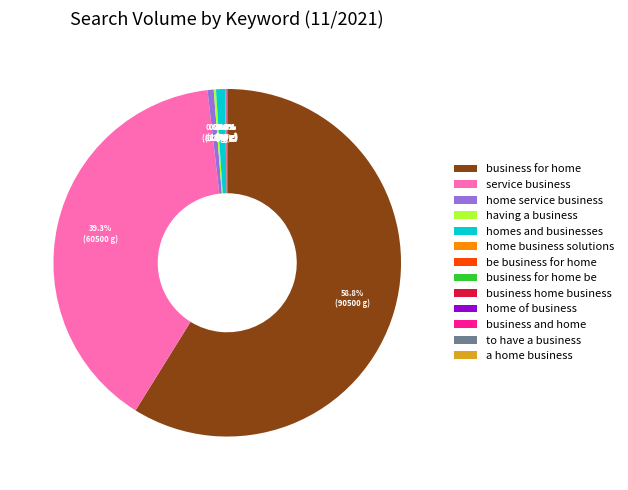

Which slice represents more than half of the pie?

business for home